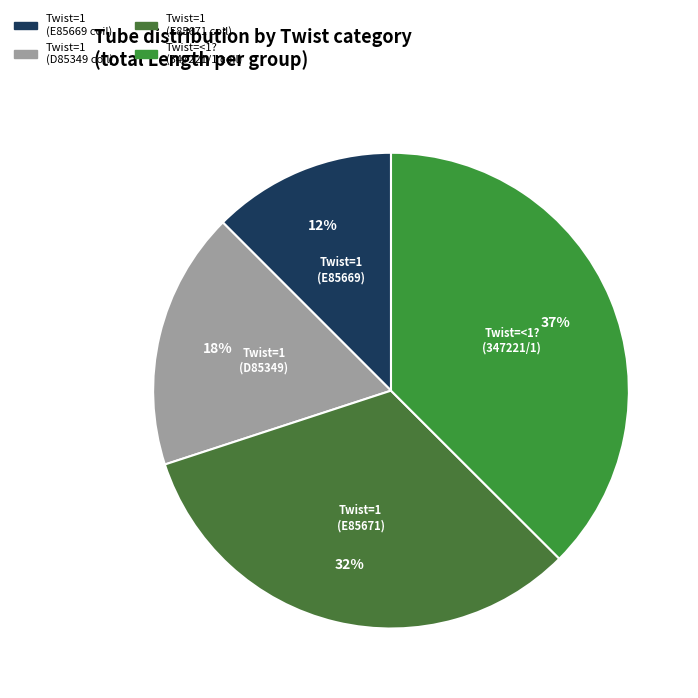

How many slices are in this pie chart?

4